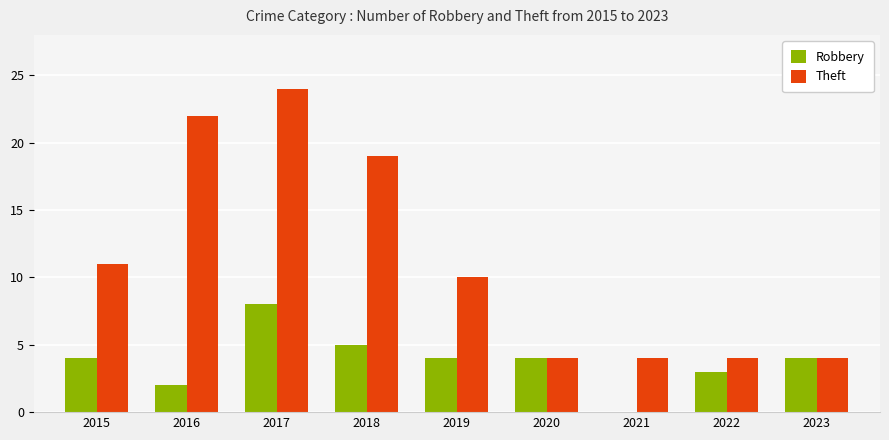

Is the value of Theft at 2018 greater than the value of Robbery at 2023?

Yes